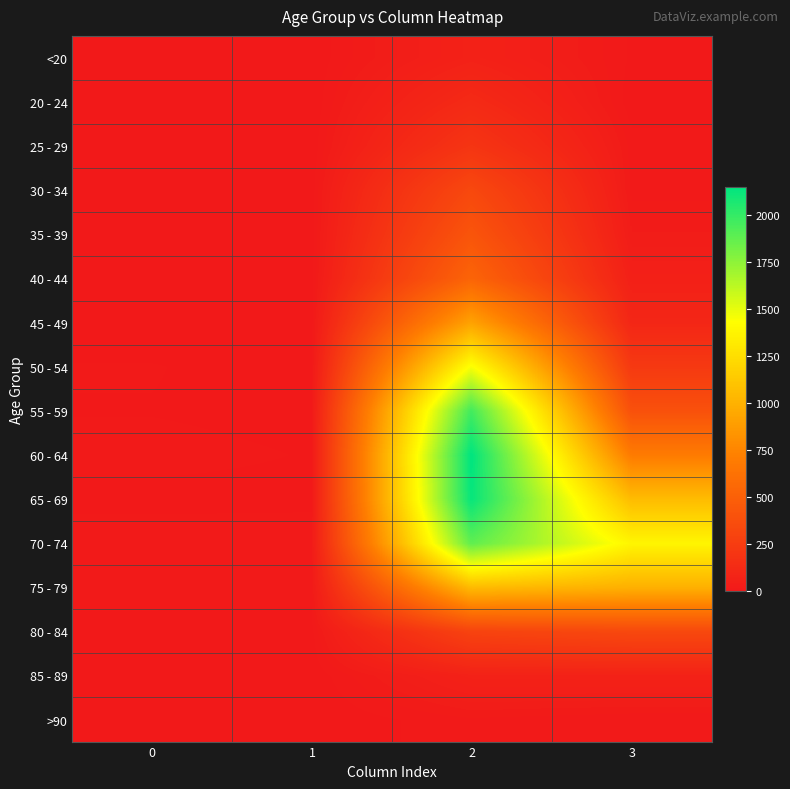

Reading left to right, list all the values displayed in this chart.

<20: 0=0	1=1	2=62	3=7
20 - 24: 0=1	1=0	2=121	3=2
25 - 29: 0=0	1=0	2=196	3=13
30 - 34: 0=0	1=2	2=333	3=14
35 - 39: 0=2	1=1	2=420	3=26
40 - 44: 0=0	1=1	2=530	3=53
45 - 49: 0=2	1=1	2=915	3=97
50 - 54: 0=9	1=3	2=1450	3=227
55 - 59: 0=8	1=6	2=1965	3=392
60 - 64: 0=11	1=8	2=2151	3=689
65 - 69: 0=6	1=6	2=2130	3=1057
70 - 74: 0=13	1=14	2=1882	3=1381
75 - 79: 0=10	1=12	2=1053	3=993
80 - 84: 0=7	1=4	2=296	3=333
85 - 89: 0=3	1=1	2=62	3=64
>90: 0=0	1=0	2=15	3=9